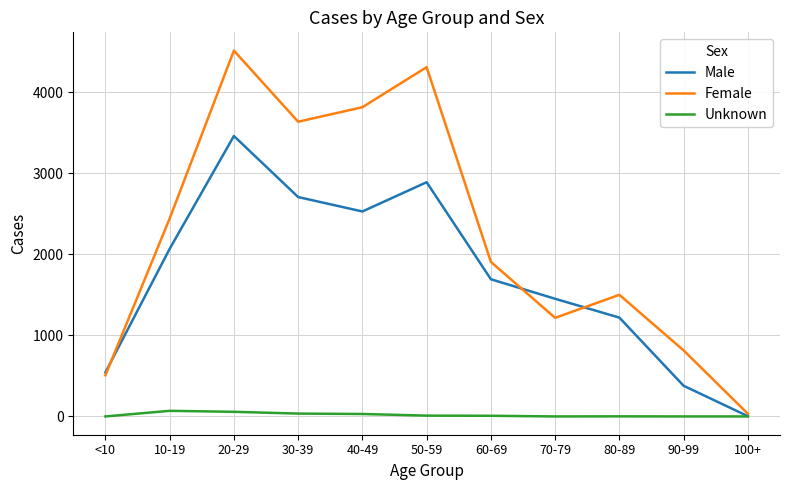

Rank the series at 80-89 from lowest to highest value.

Unknown, Male, Female